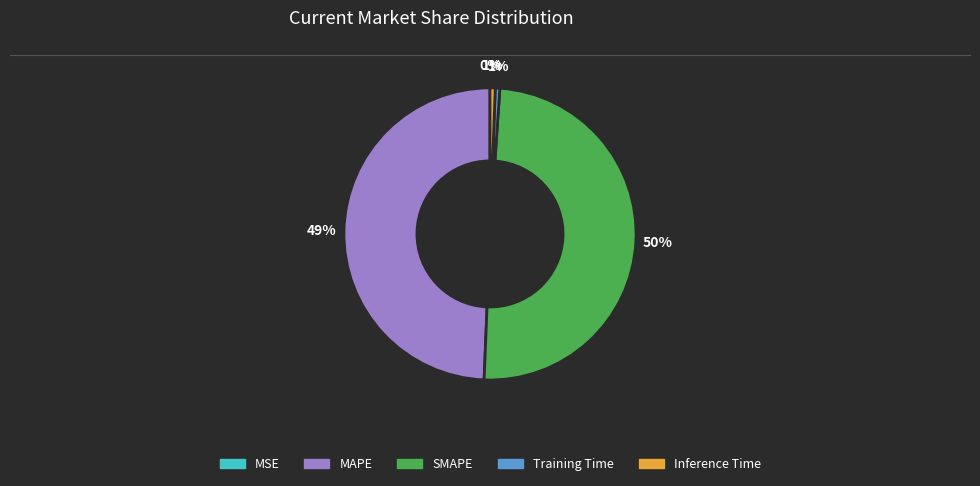

Is there any slice that represents more than half of the pie?

No